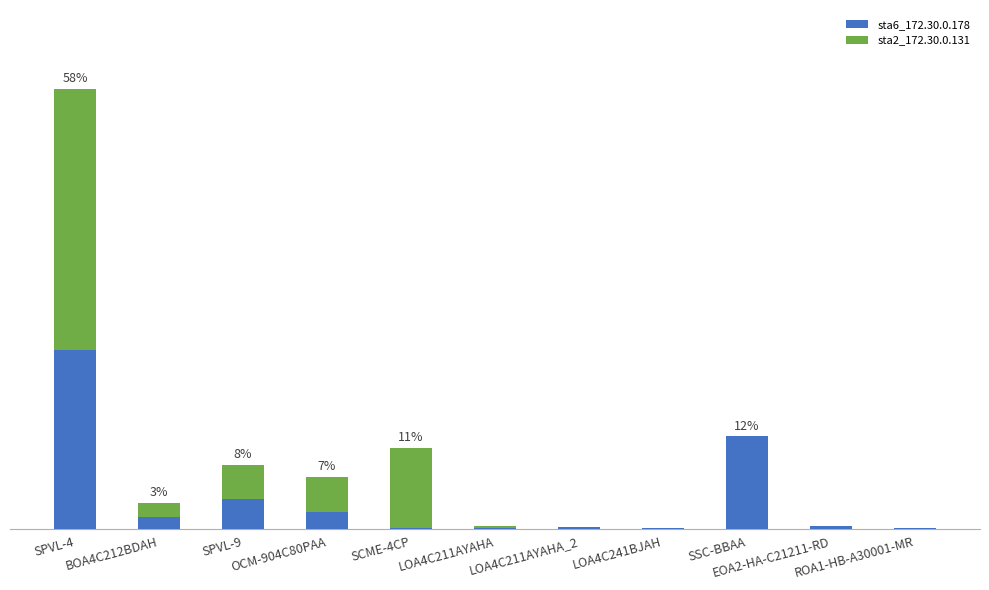

What are all the series names shown in the legend?

sta6_172.30.0.178, sta2_172.30.0.131